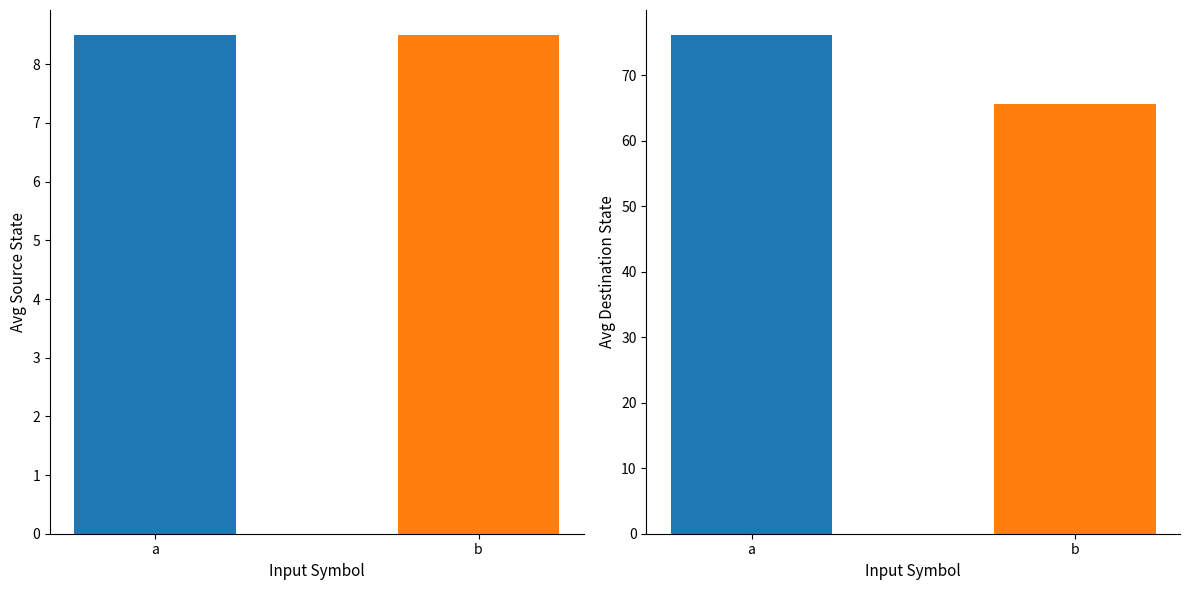

The destination_state series shows 22 at a. True or false?

False